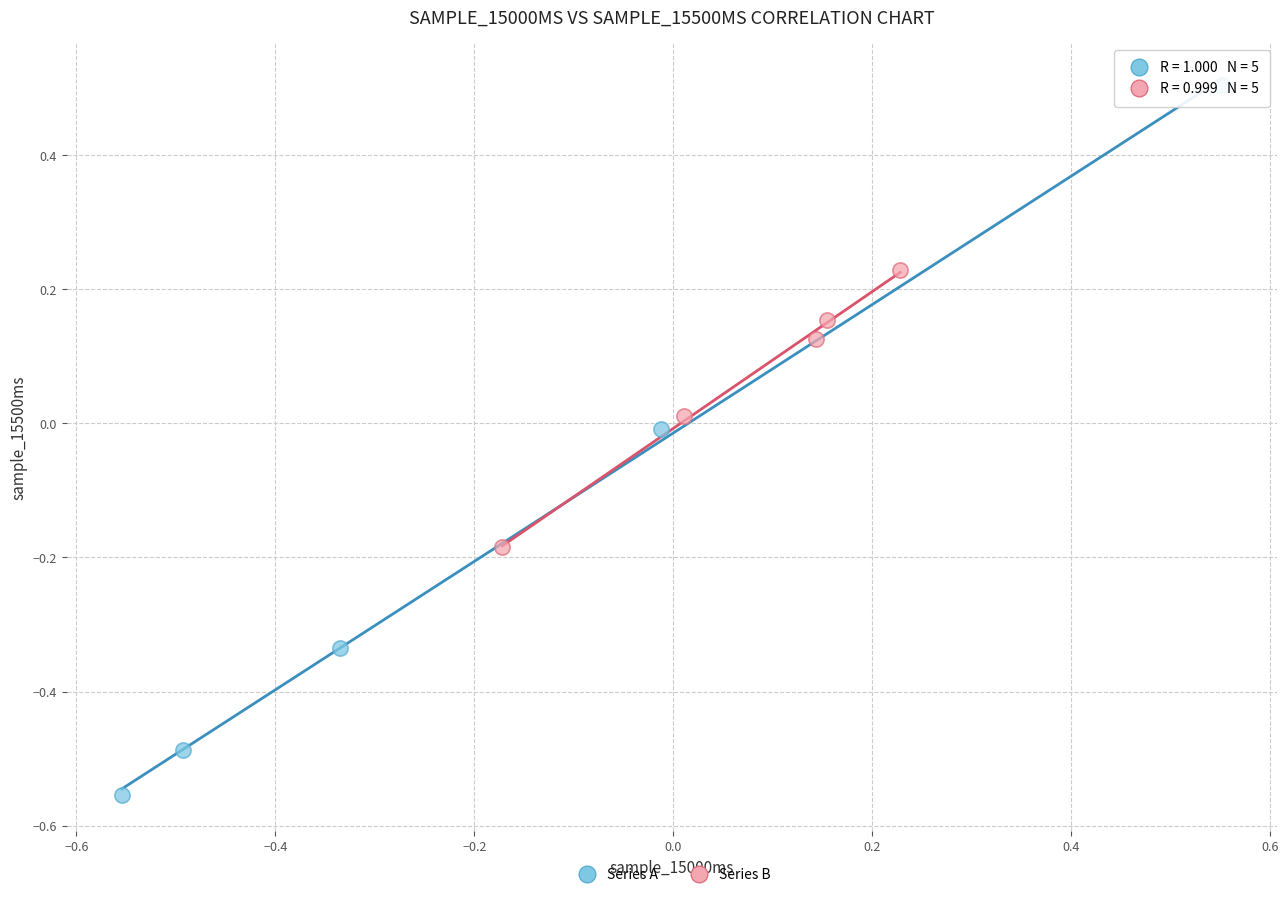

Which series reaches the minimum Y coordinate?

Series A